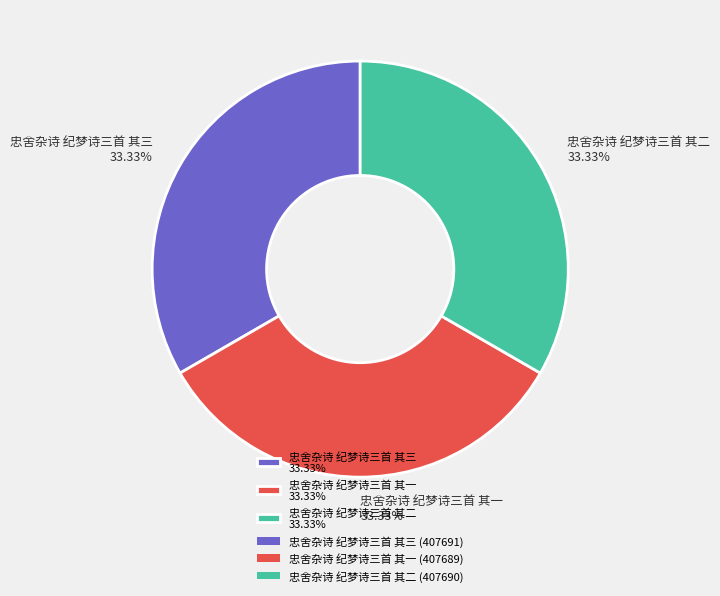

Is 忠舍杂诗 纪梦诗三首 其三 the majority of the pie?

No